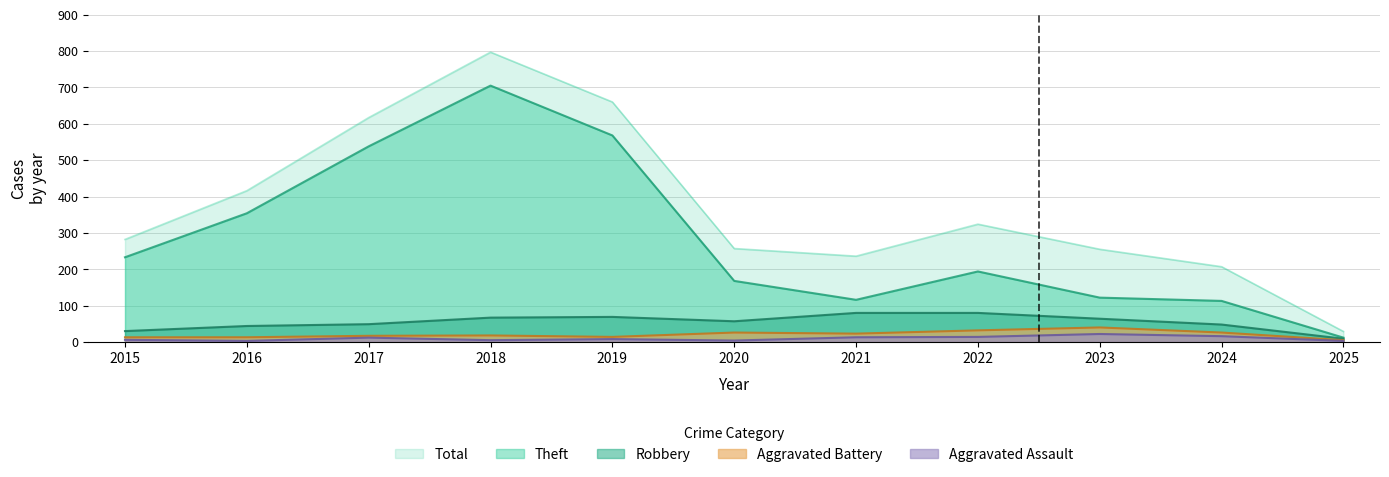

Which series changed the most between 2021 and 2022?

Total